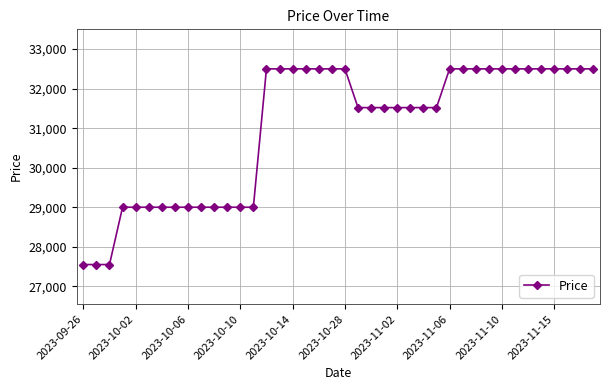

What is the difference between the maximum and second lowest values?

4950